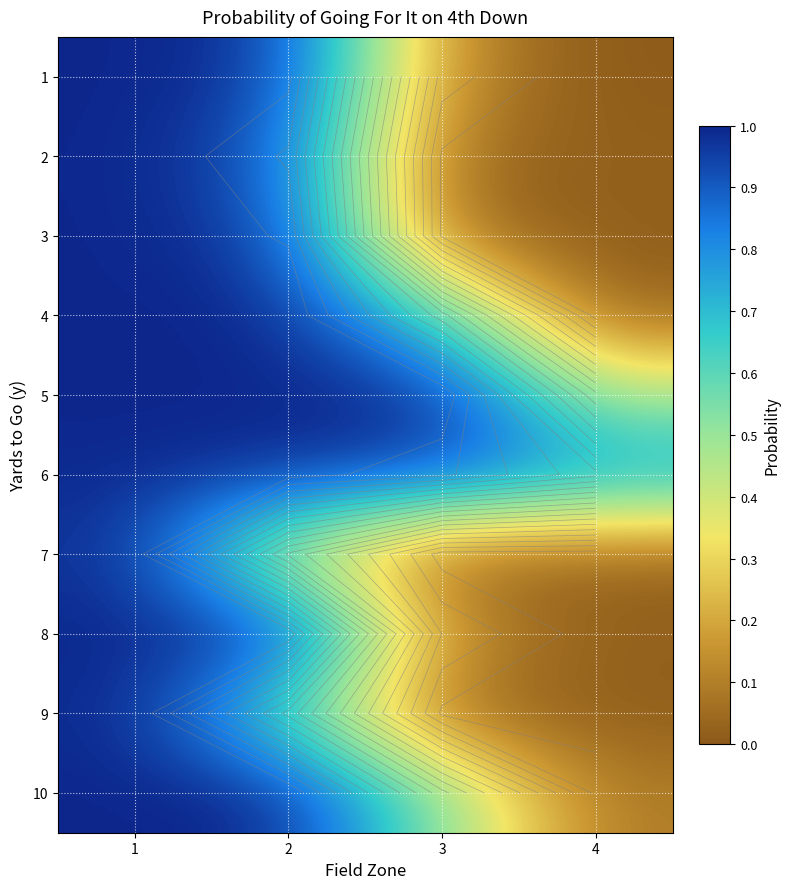

At 3, list the series in order from largest to smallest.

5, 6, 4, 10, 8, 1, 2, 3, 9, 7